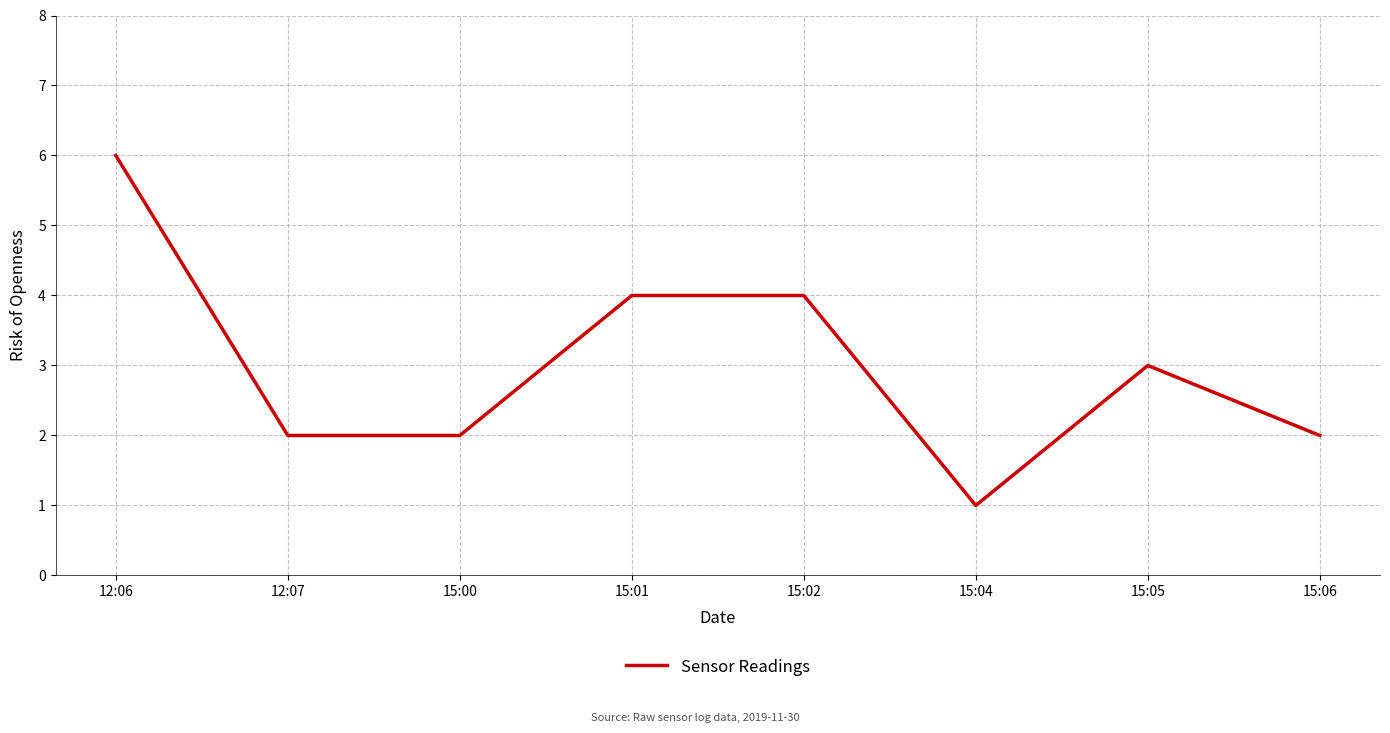

How many lines are shown in the chart?

1